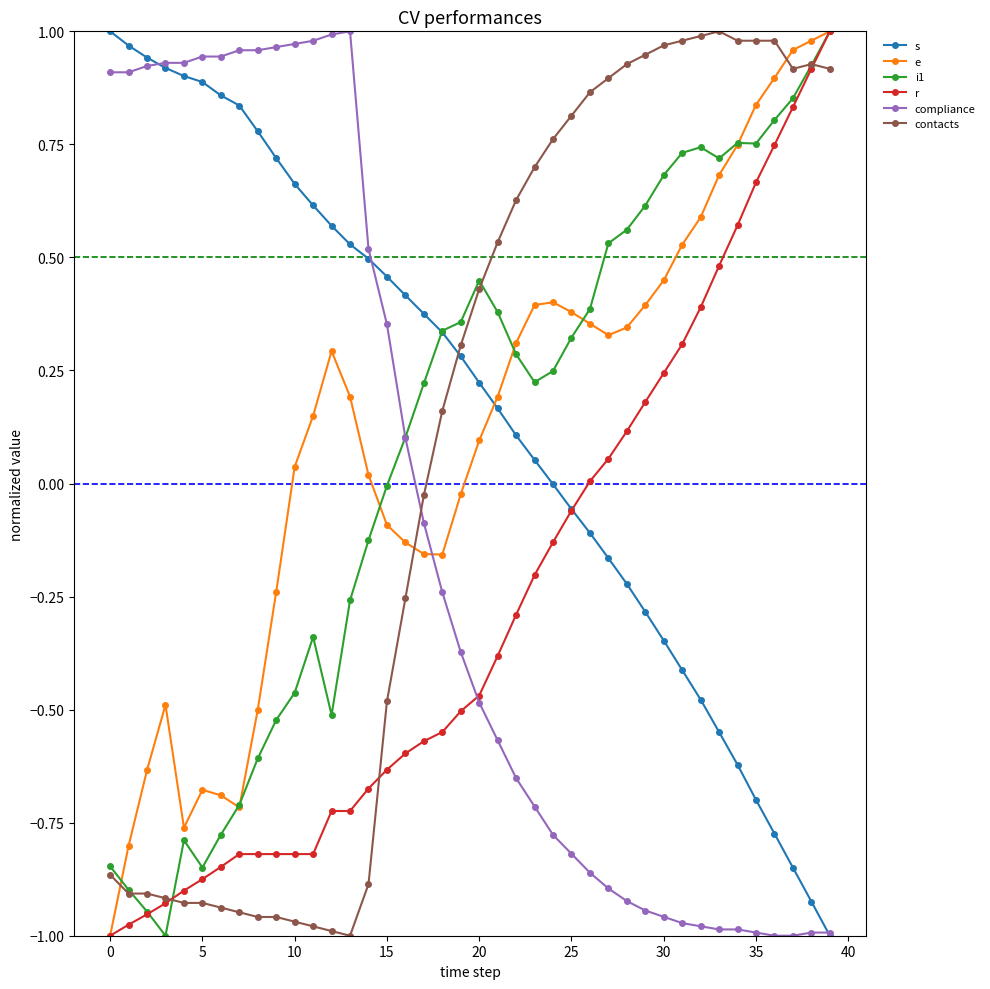

Which series ends up on top after the final intersection of contacts and r?

r